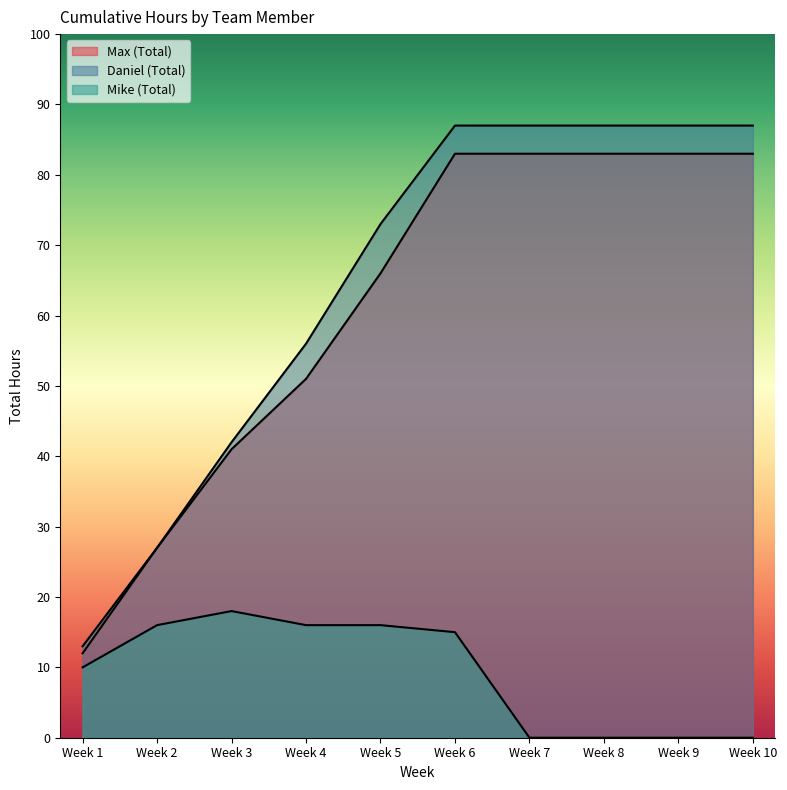

Reading left to right, what are all the values shown in this chart?

Max (Total): Week 1=12	Week 2=27	Week 3=41	Week 4=51	Week 5=66	Week 6=83	Week 7=83	Week 8=83	Week 9=83	Week 10=83
Daniel (Total): Week 1=13	Week 2=27	Week 3=42	Week 4=56	Week 5=73	Week 6=87	Week 7=87	Week 8=87	Week 9=87	Week 10=87
Mike (Total): Week 1=10	Week 2=16	Week 3=18	Week 4=16	Week 5=16	Week 6=15	Week 7=0	Week 8=0	Week 9=0	Week 10=0